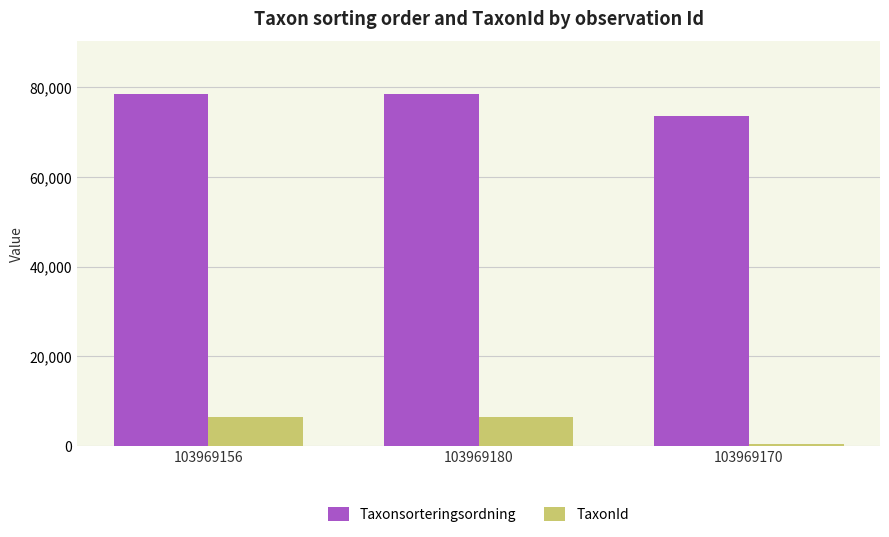

What is the label of the 2nd bar from the left?

103969180